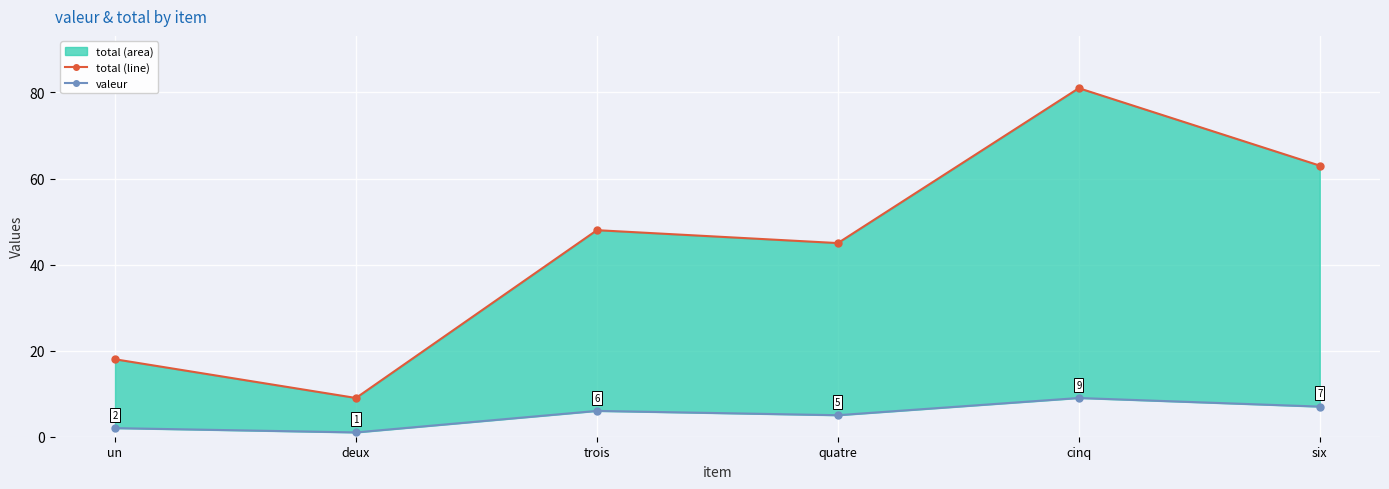

Reading left to right, extract all data points from this chart.

total_line: 18	9	48	45	81	63
valeur: 2	1	6	5	9	7